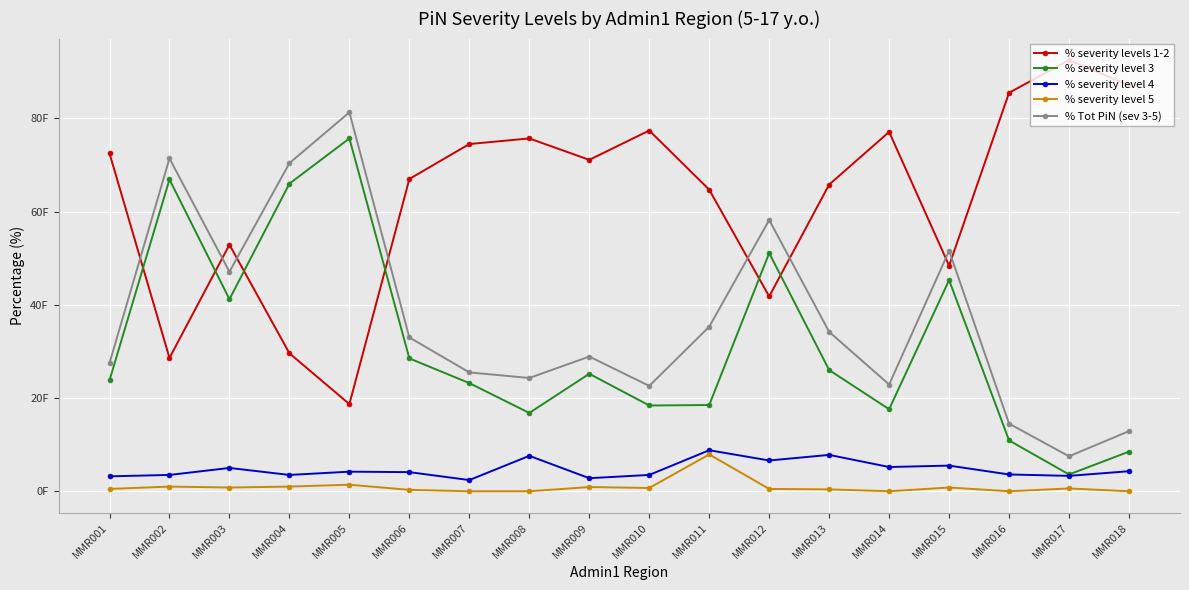

What are all the series names shown in the legend?

% severity levels 1-2, % severity level 3, % severity level 4, % severity level 5, % Tot PiN (sev 3-5)